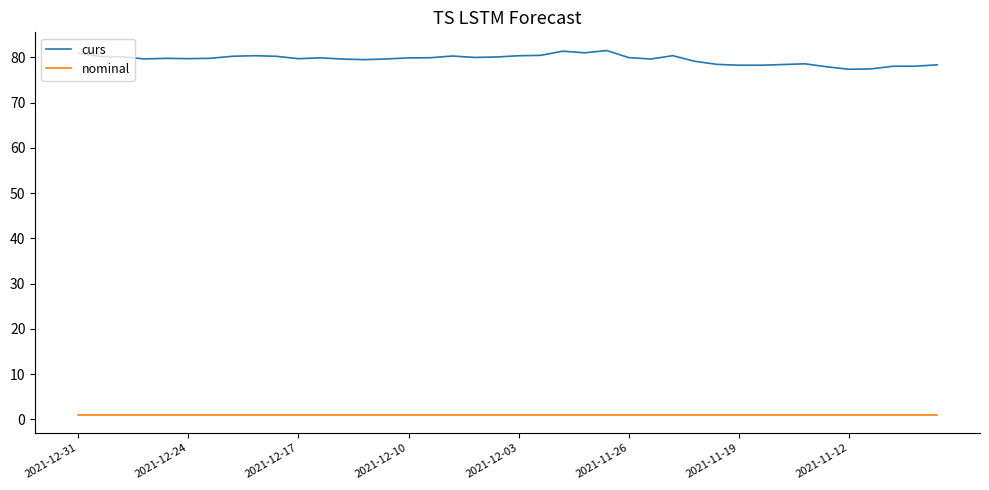

Rank the series by their average value, from highest to lowest.

curs, nominal